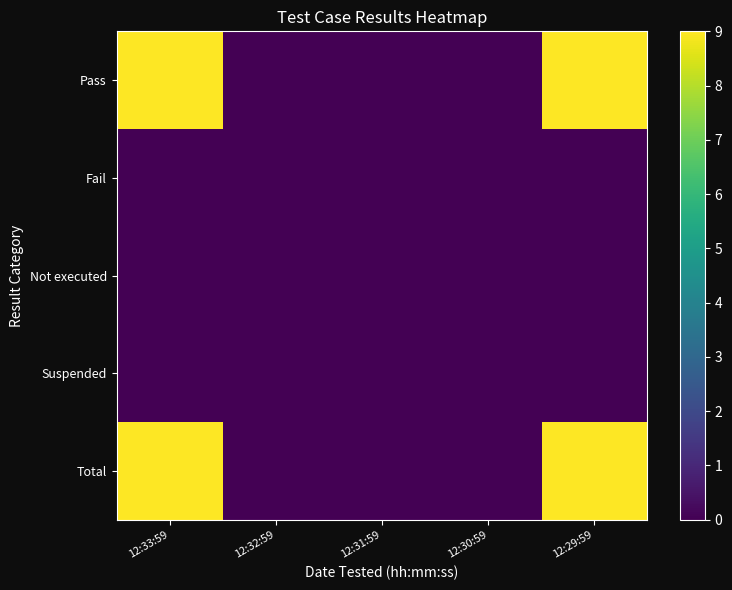

Rank the series by their maximum value, from highest to lowest.

Pass, Total, Fail, Not executed, Suspended